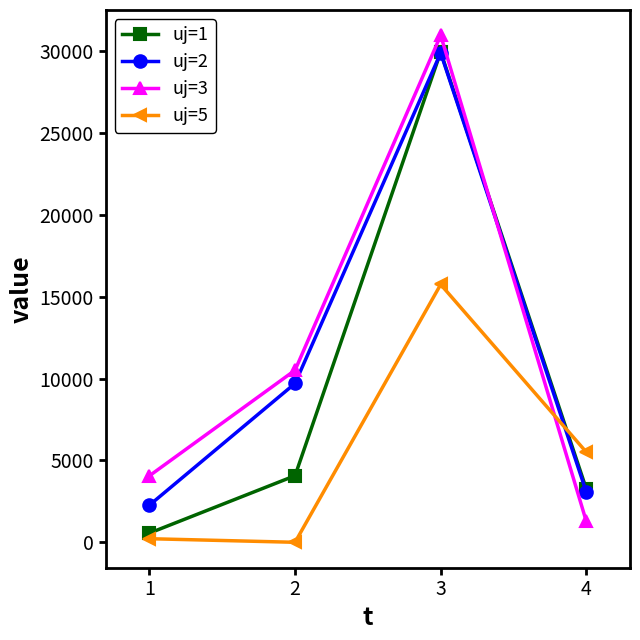

Is the value of uj=5 at 3 greater than the value of uj=3 at 4?

Yes